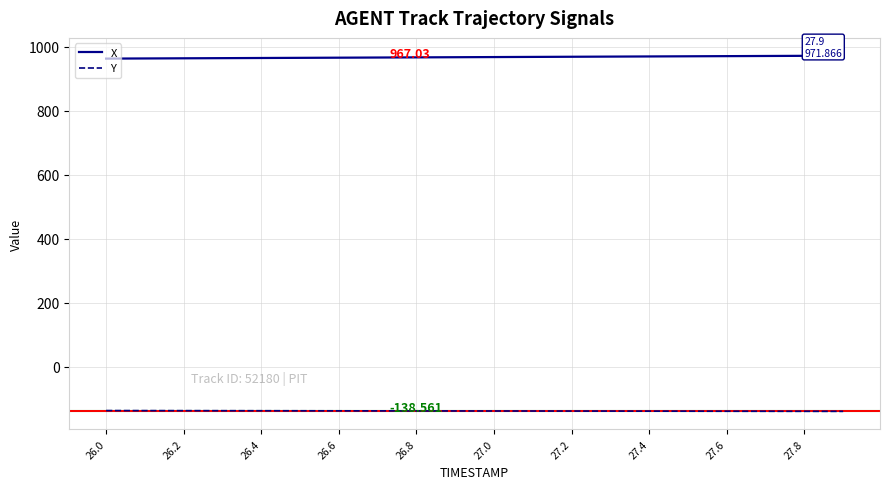

List the series in order of their peak value, highest first.

X, Y